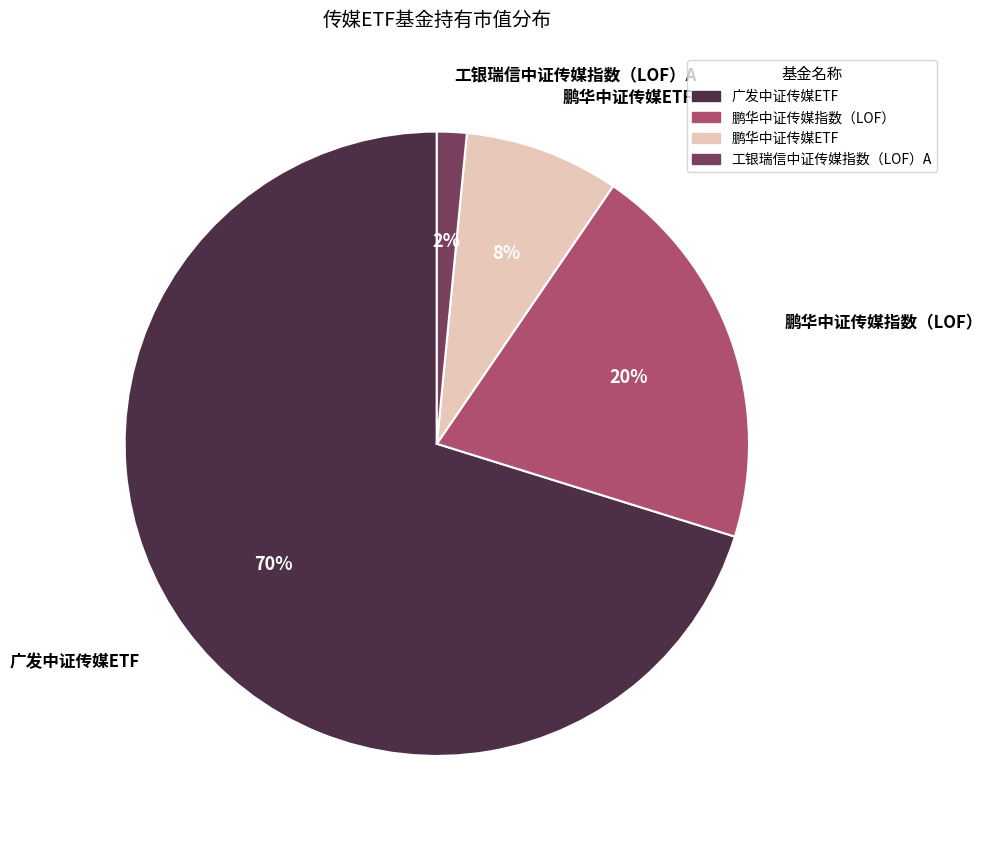

Is the sum of 鹏华中证传媒指数（LOF） and 工银瑞信中证传媒指数（LOF）A greater than half?

No